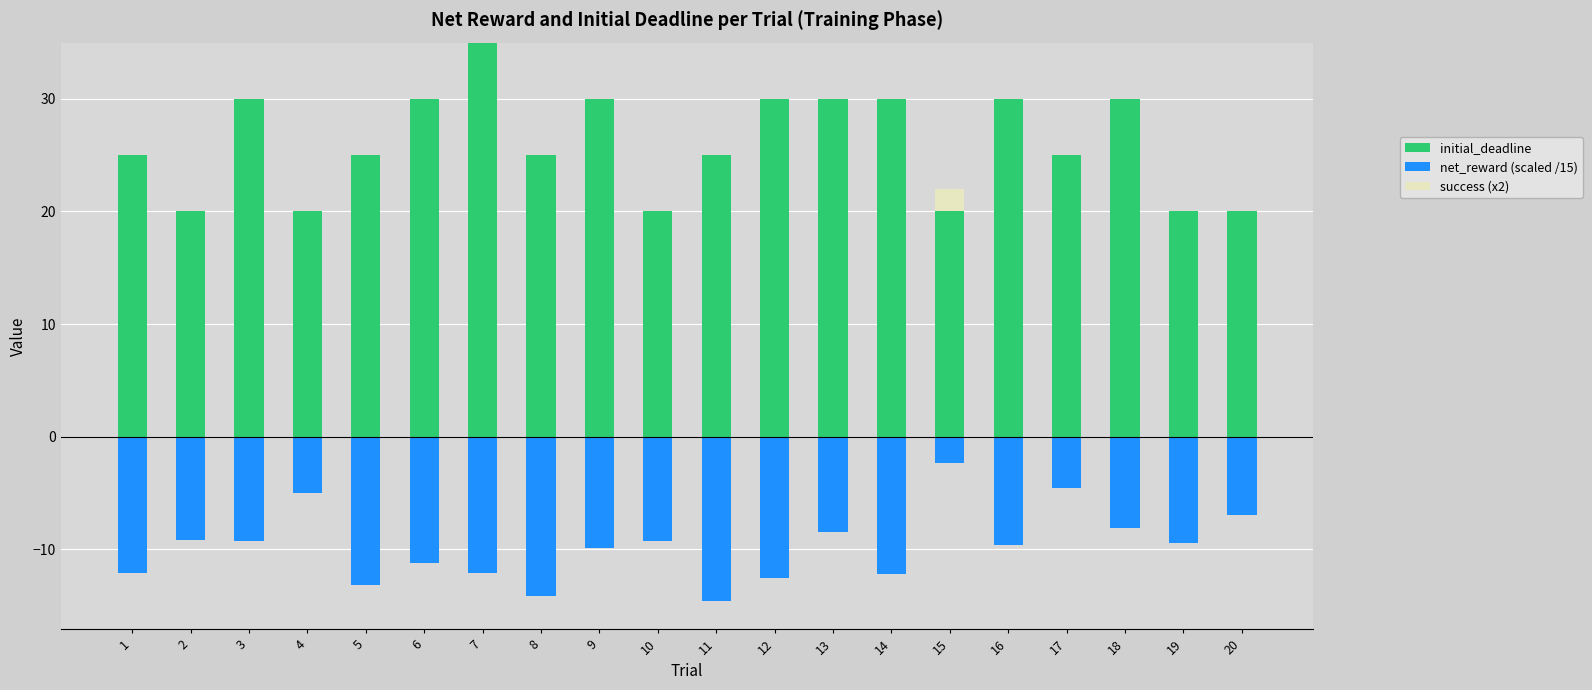

What are all the series names shown in the legend?

initial_deadline, net_reward (scaled /15), success (x2)